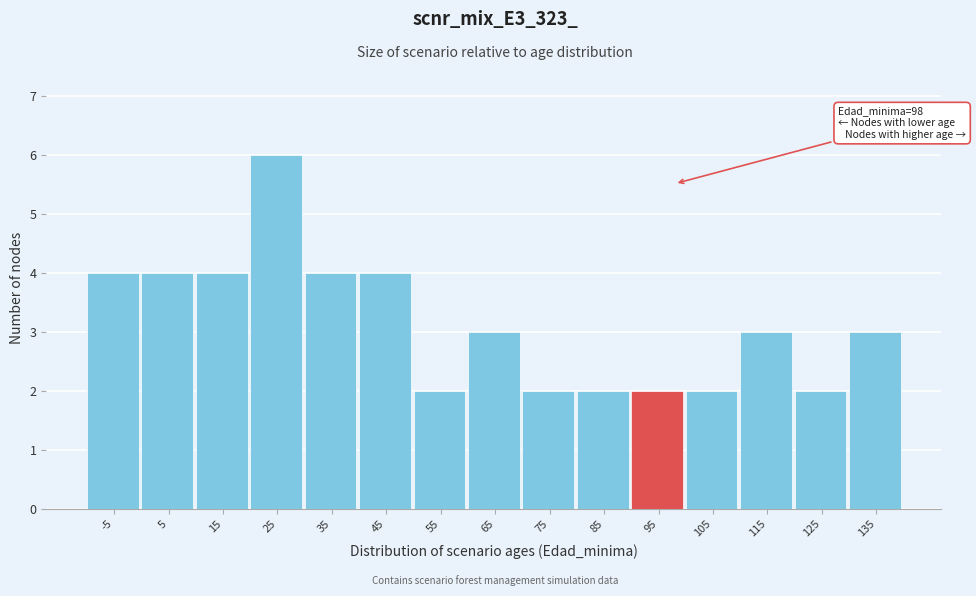

Reading left to right, transcribe all the data shown in this chart.

-5=4	5=4	15=4	25=6	35=4	45=4	55=2	65=3	75=2	85=2	95=2	105=2	115=3	125=2	135=3